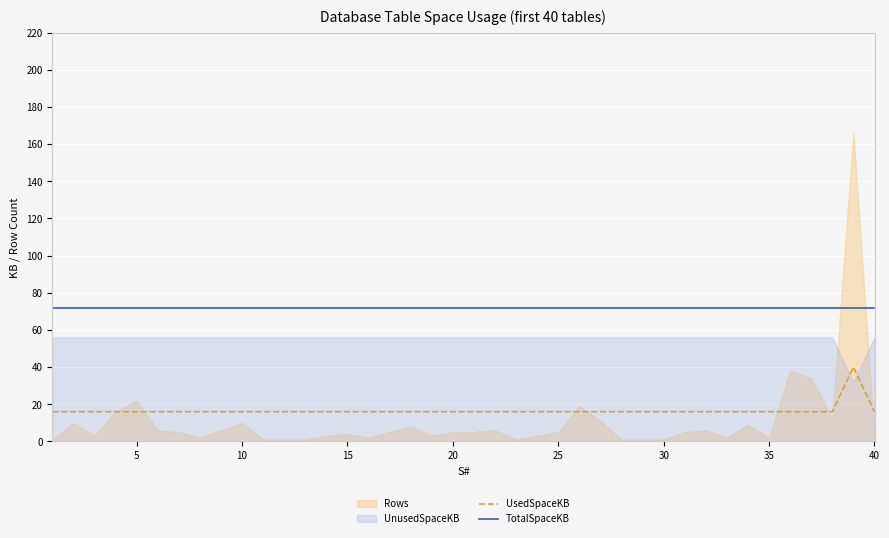

True or false: UsedSpaceKB and TotalSpaceKB cross at least once.

False